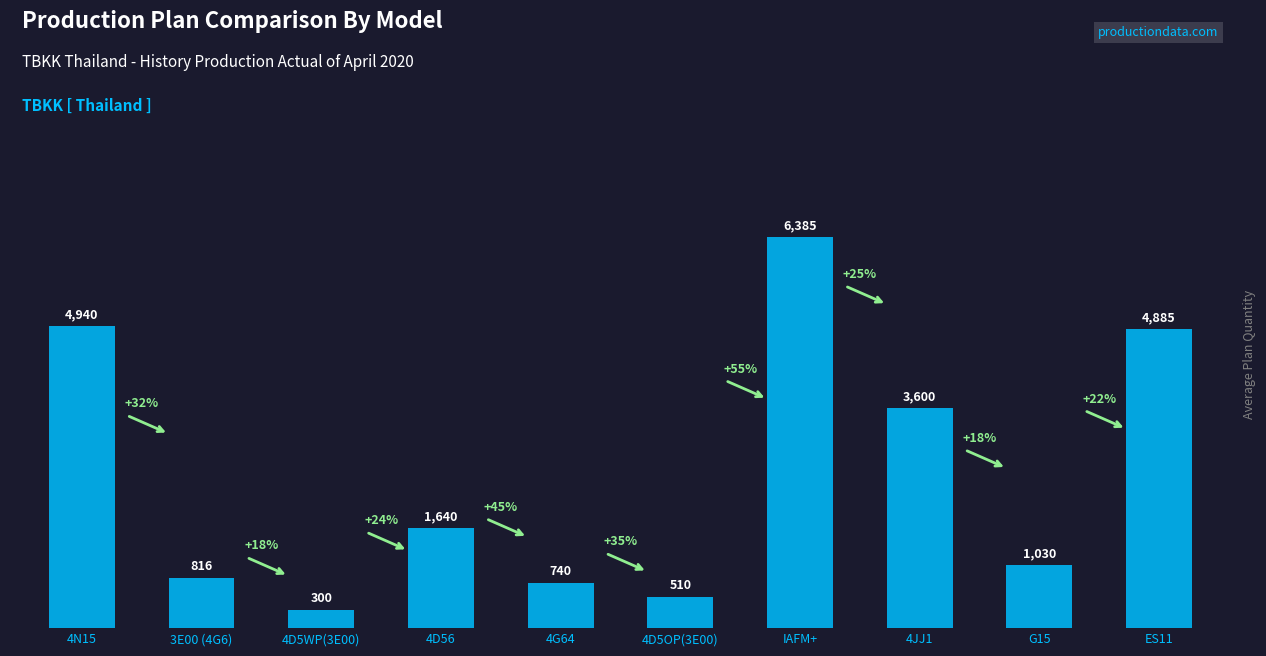

Reading left to right, list all the values displayed in this chart.

4940	816	300	1640	740	510	6385	3600	1030	4885